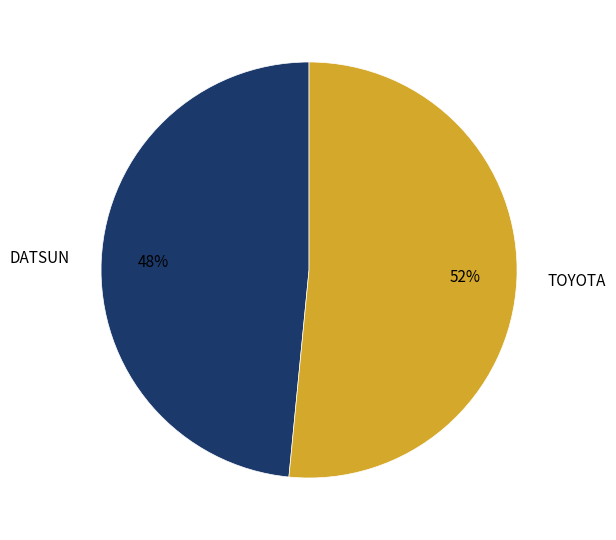

Which slice is the smallest?

DATSUN